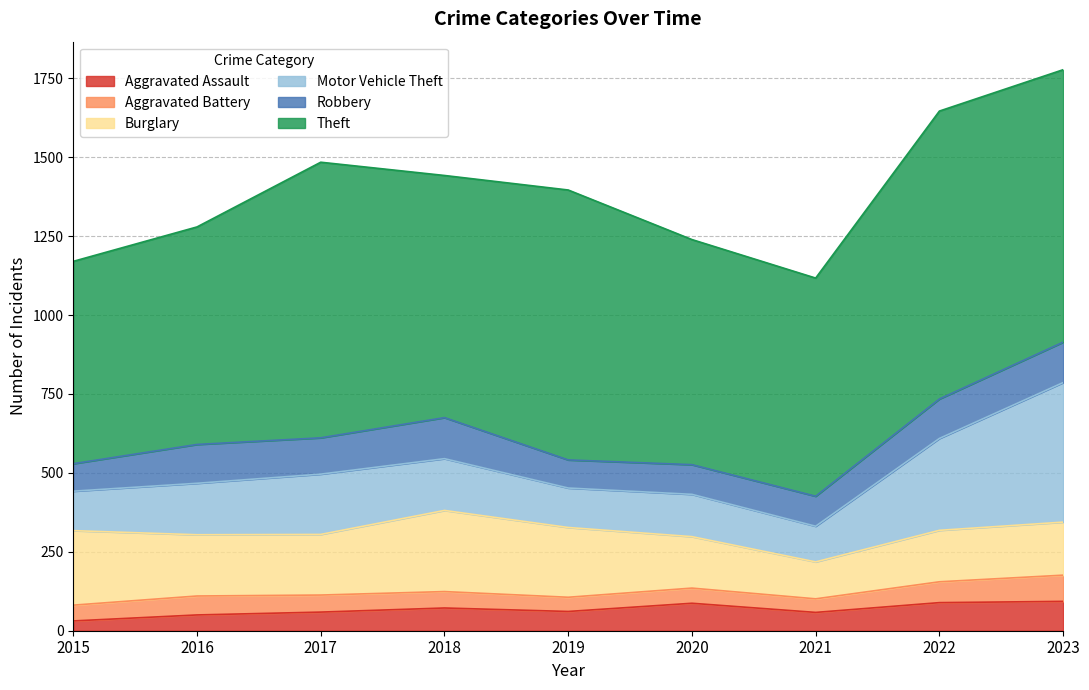

How many lines are shown in the chart?

6